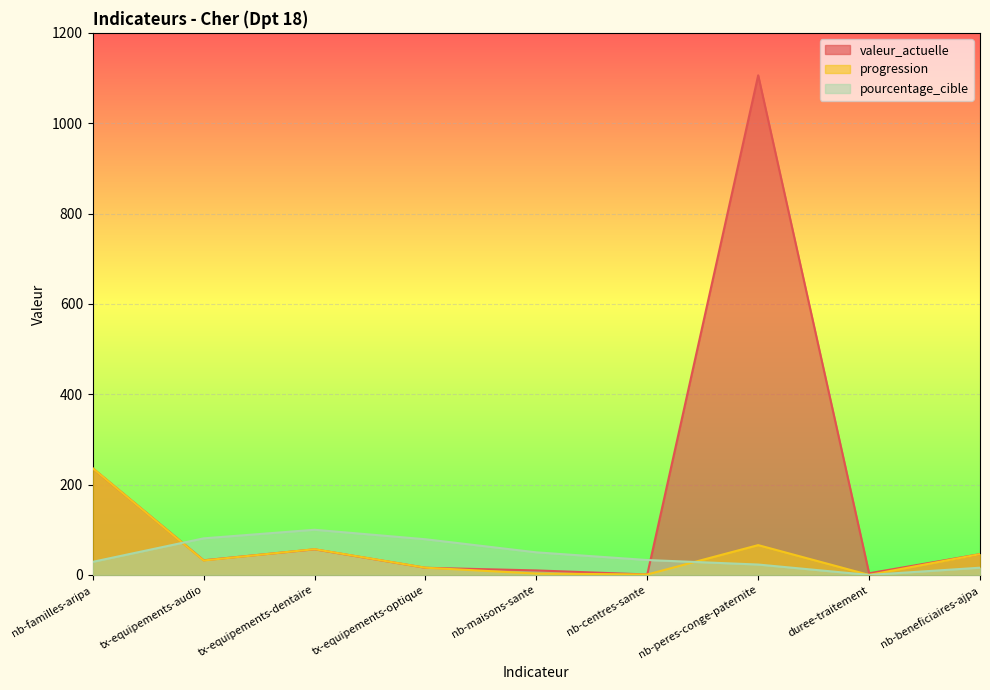

What is the sum of the progression values at tx-equipements-audio and nb-beneficiaires-ajpa?

78.0